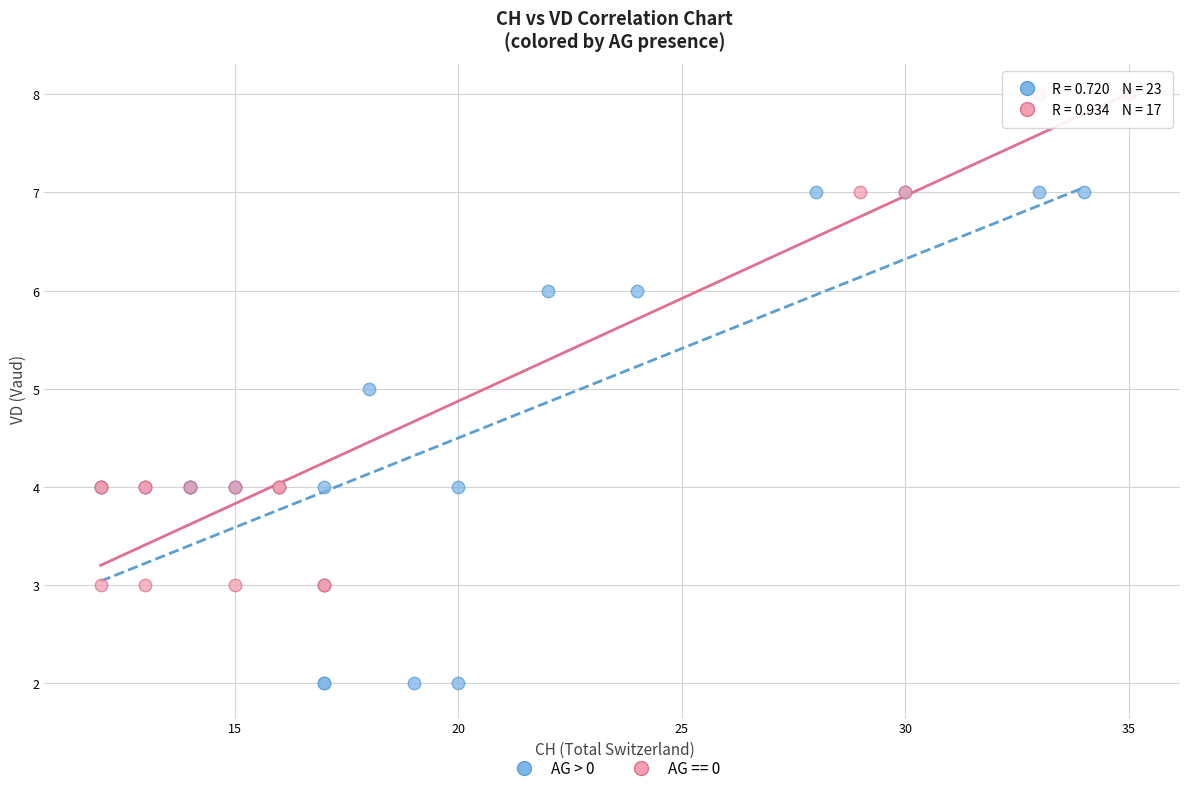

Which series contains the highest Y value?

AG == 0